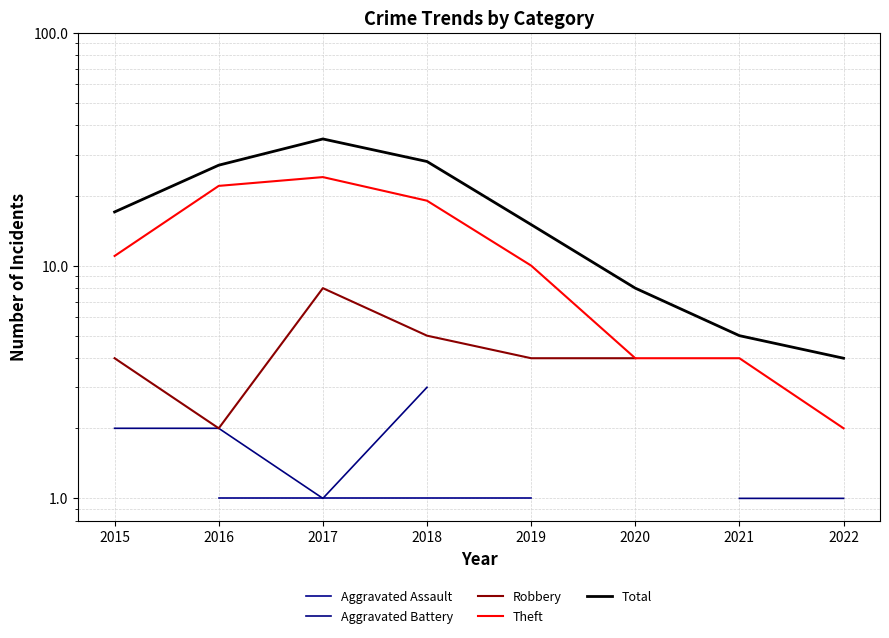

How many lines are shown in the chart?

5